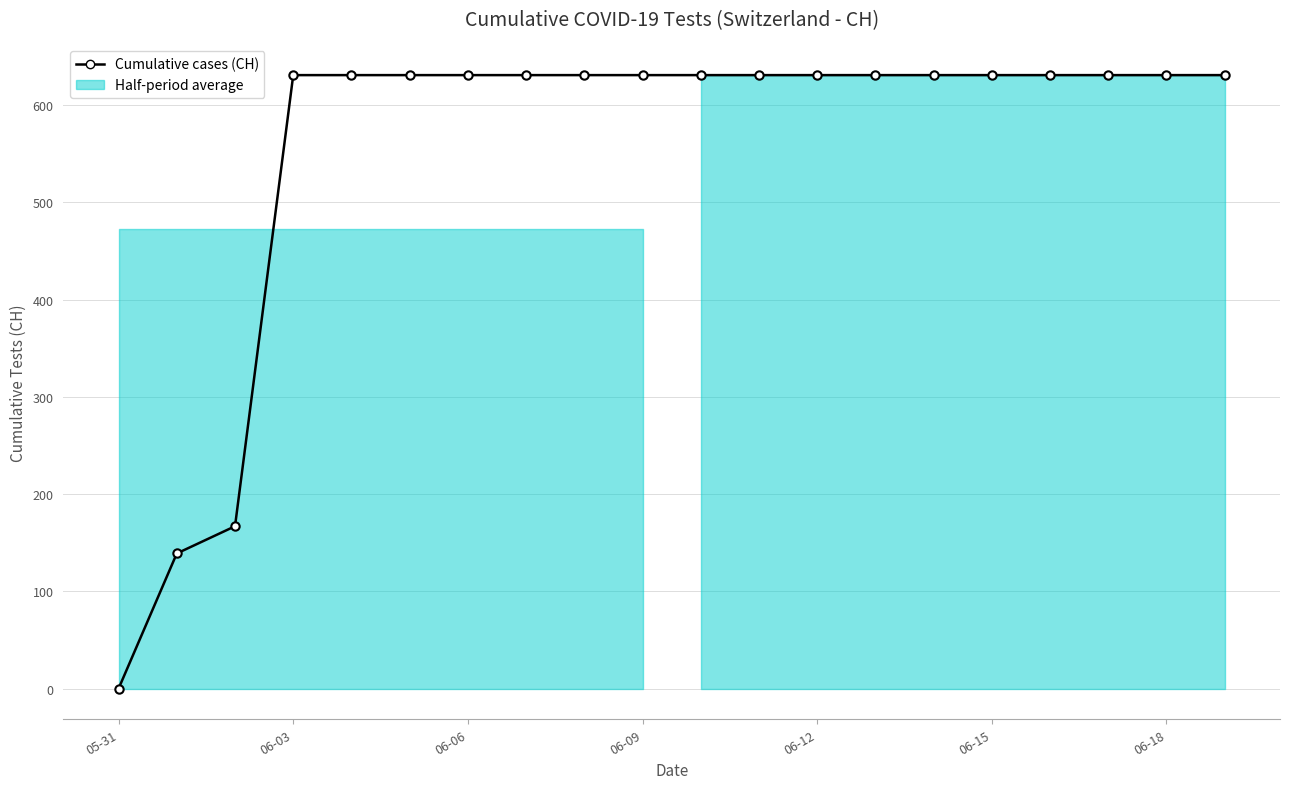

What is the difference between the maximum and minimum values?

631